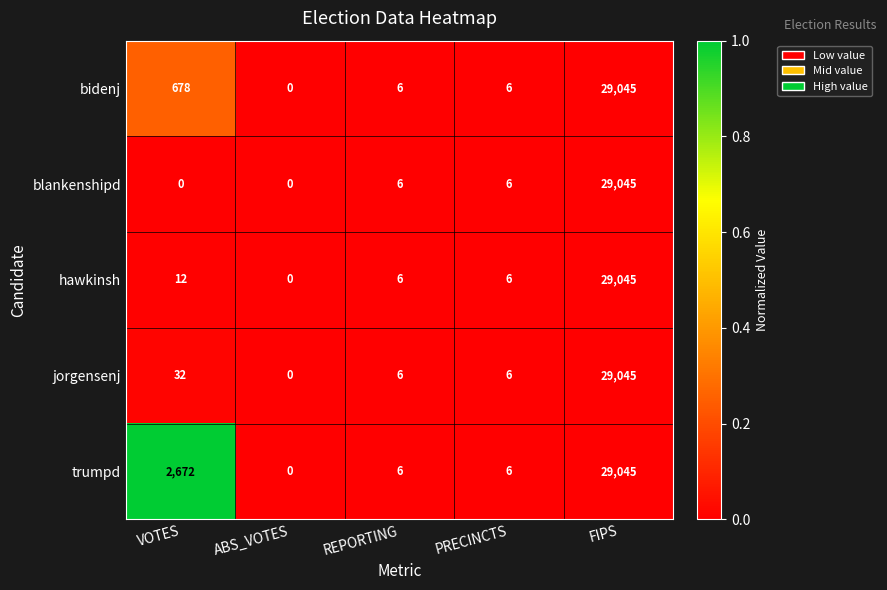

Rank the series at VOTES from highest to lowest value.

trumpd, bidenj, jorgensenj, hawkinsh, blankenshipd